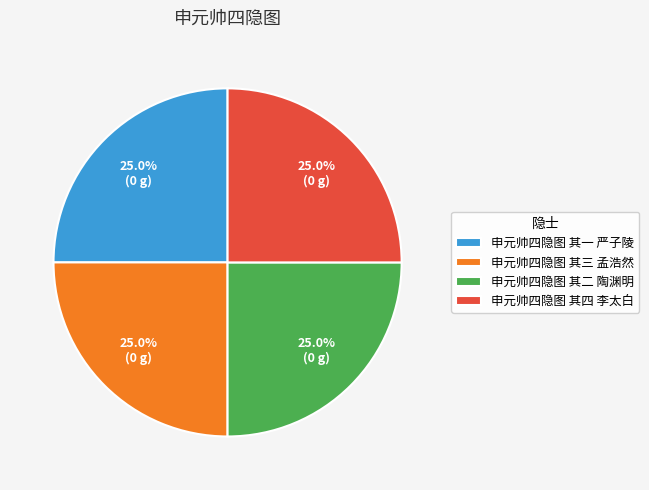

To the nearest percent, what is the combined percentage of 申元帅四隐图 其一 严子陵 and 申元帅四隐图 其二 陶渊明?

50%